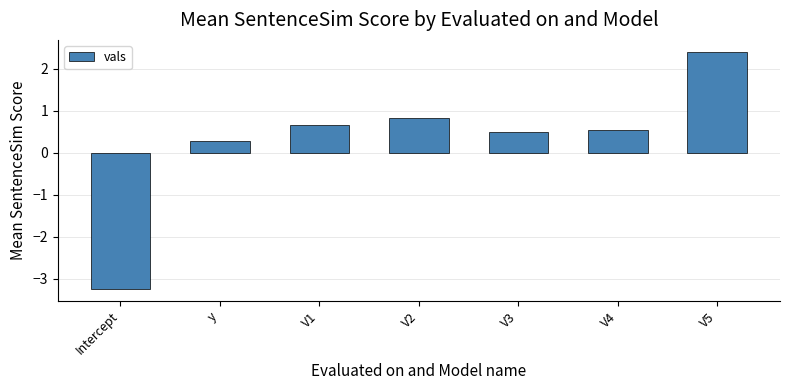

Is it true that the value at V2 is 0.5?

False